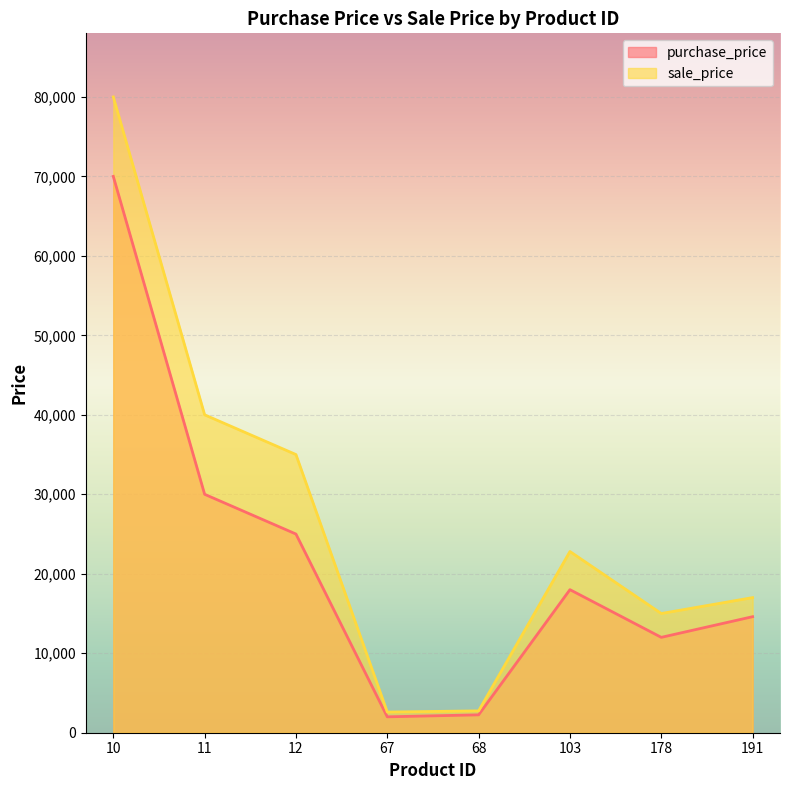

How many categories are shown in the chart?

8